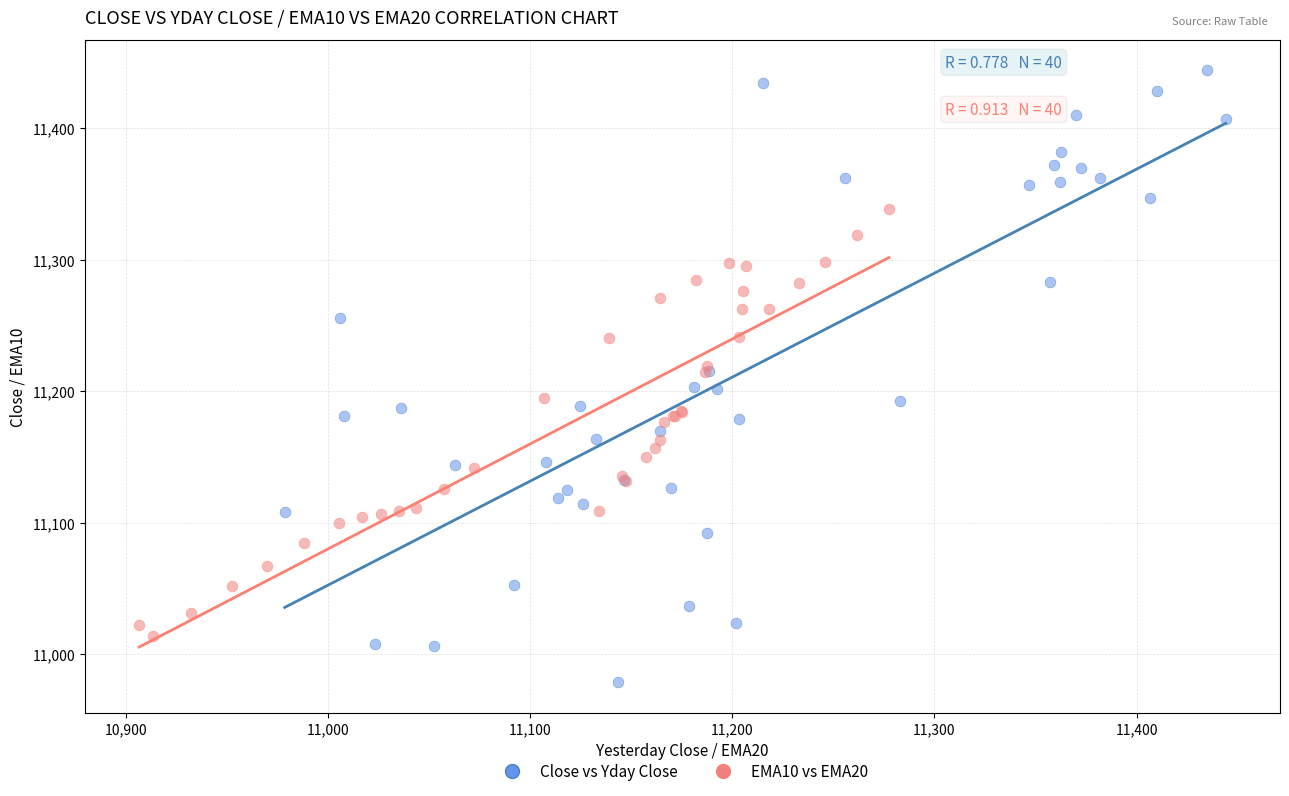

What are all the series names shown in the legend?

Close vs Yday Close, EMA10 vs EMA20